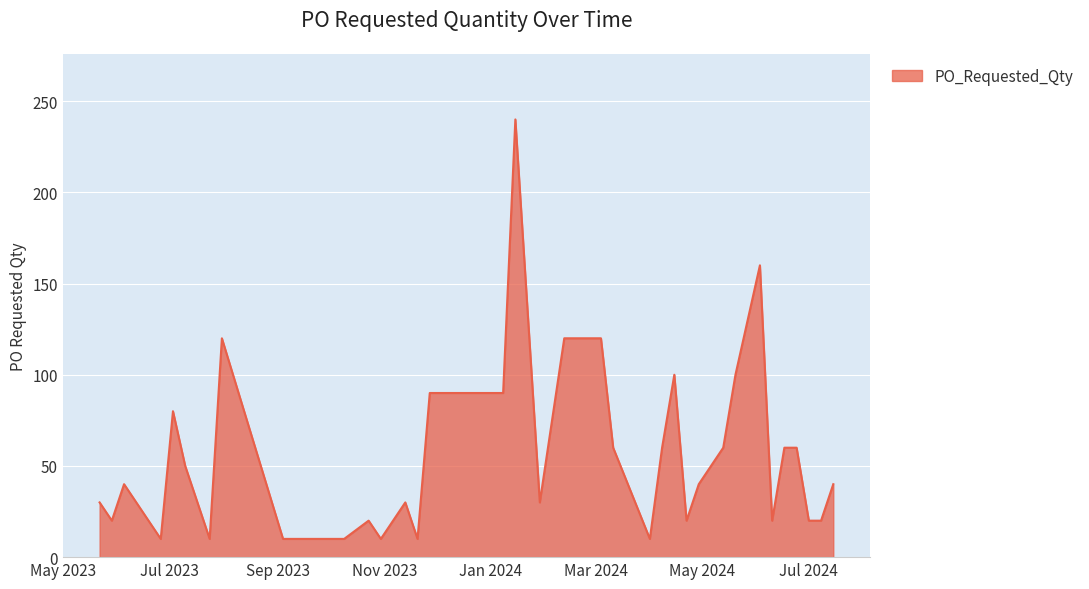

What is the difference between the maximum and minimum values?

230